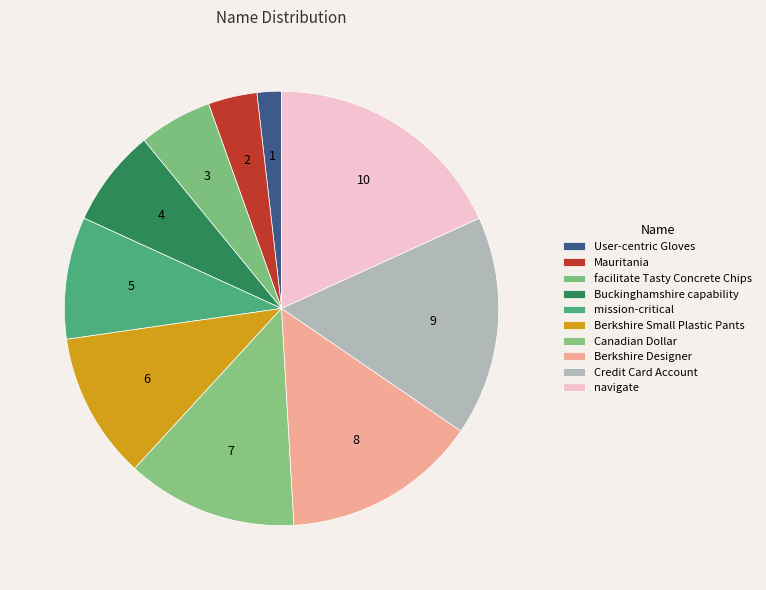

What is the ratio of the value at Mauritania to the value at User-centric Gloves?

2.0